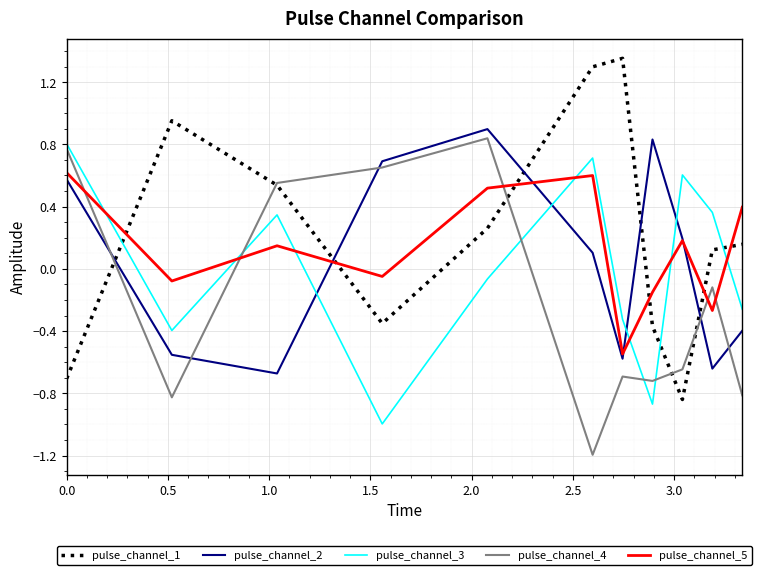

How many times do pulse_channel_4 and pulse_channel_2 cross each other?

5